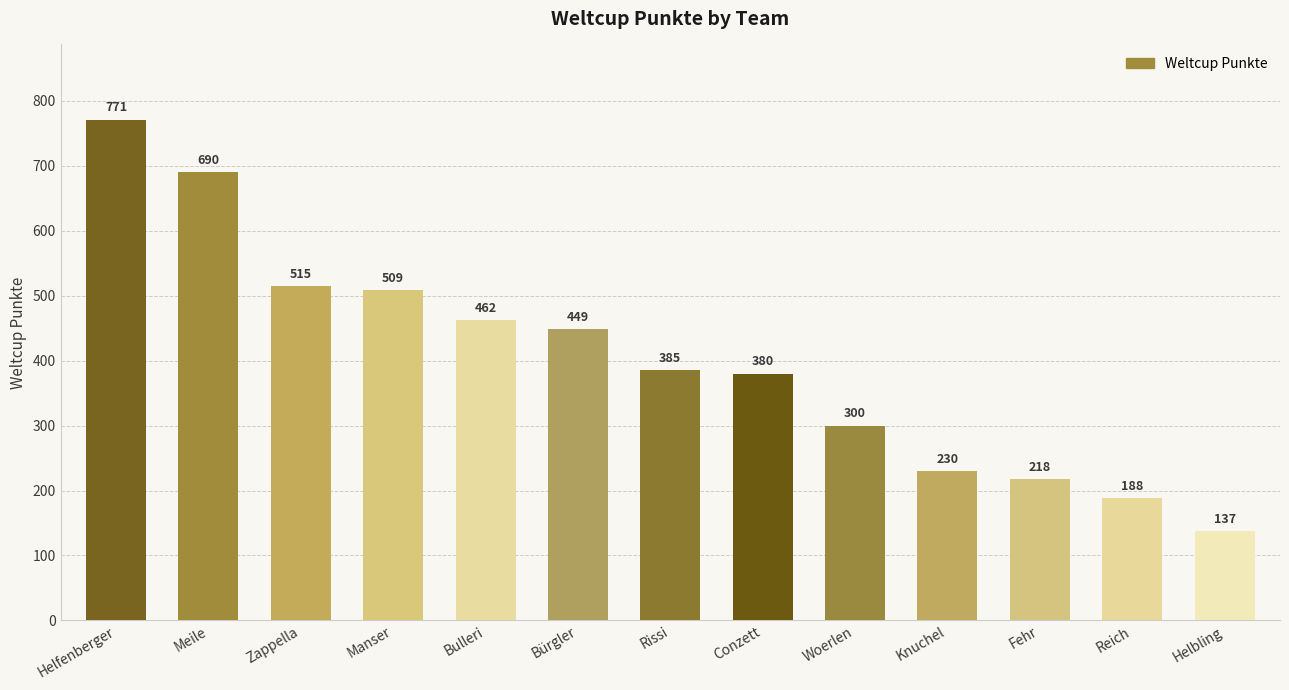

Rank the categories by value from highest to lowest.

Helfenberger, Meile, Zappella, Manser, Bulleri, Bürgler, Rissi, Conzett, Woerlen, Knuchel, Fehr, Reich, Helbling